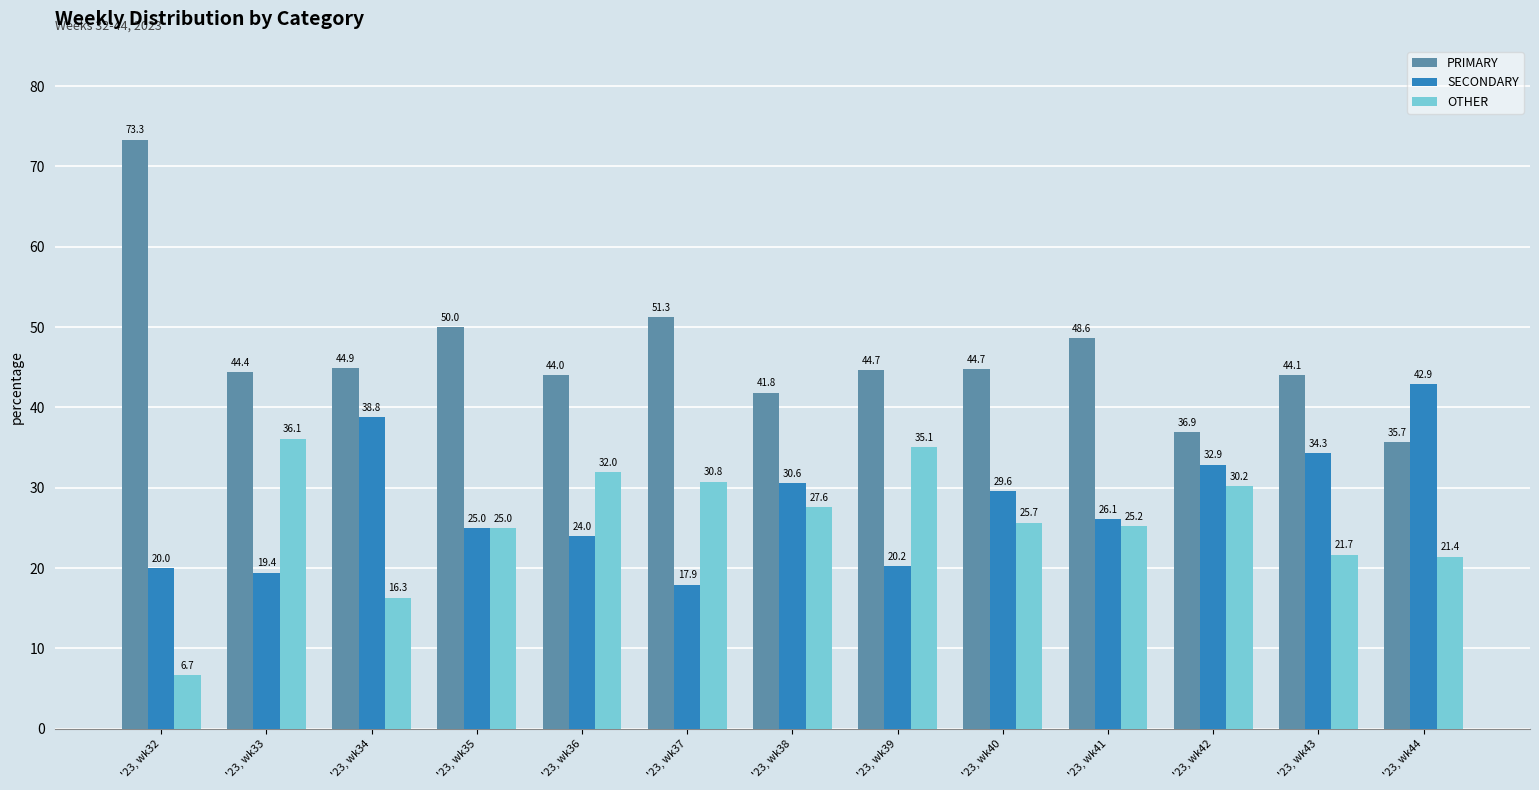

What is the minimum value shown in the chart?

6.7